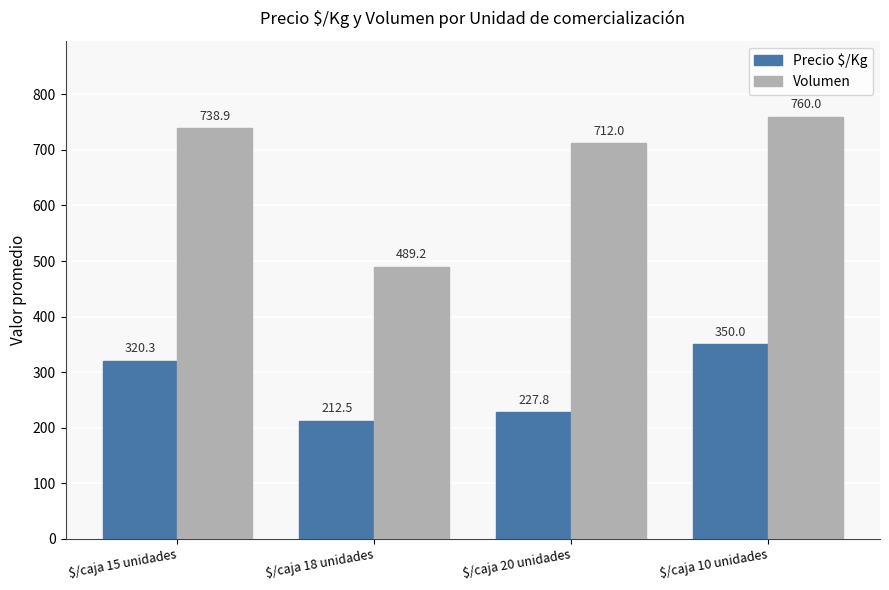

What is the label of the 4th bar from the left?

$/caja 10 unidades